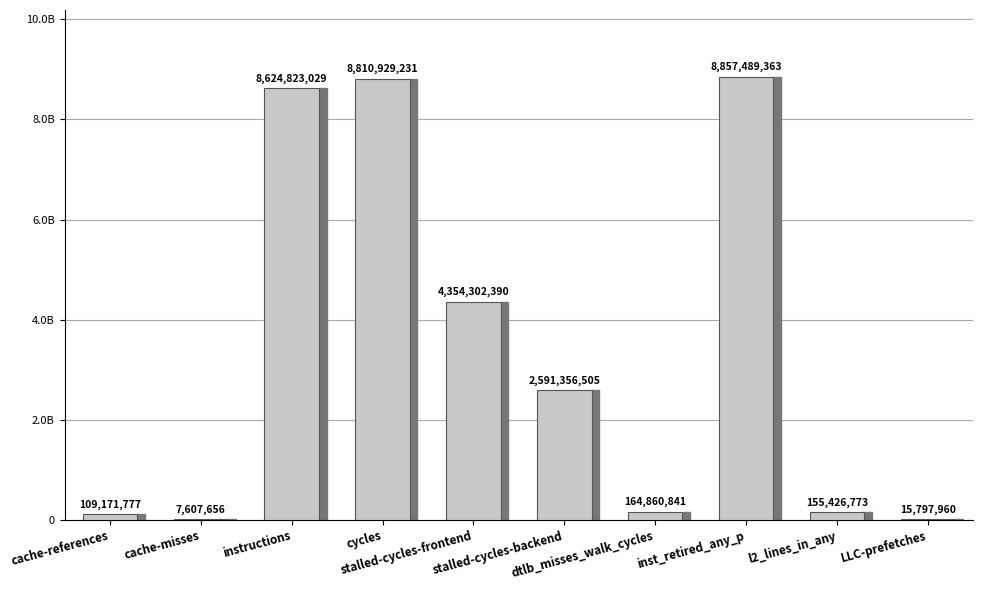

Where does the data first go above 2591356505?

instructions